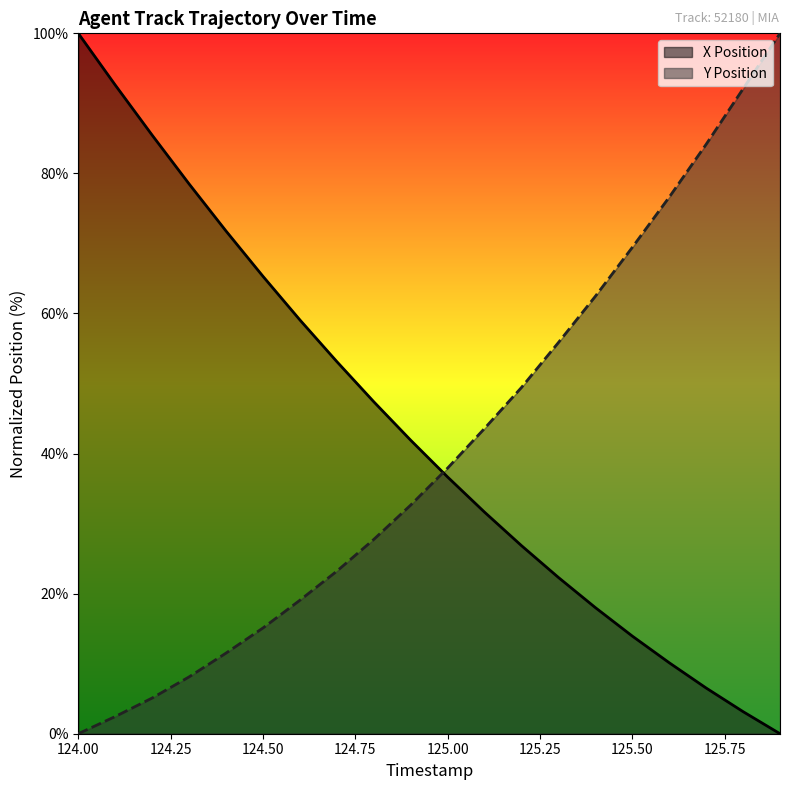

Reading left to right, what are all the values shown in this chart?

X Position: 100.0	92.6	85.5	78.5	71.8	65.3	59.1	53.1	47.4	41.9	36.7	31.6	26.9	22.3	18.0	13.9	10.1	6.5	3.2	0.0
Y Position: 0.0	2.5	5.1	8.1	11.5	15.1	19.1	23.2	27.7	32.6	37.9	43.6	49.4	55.8	62.5	69.4	76.6	84.2	92.1	100.0